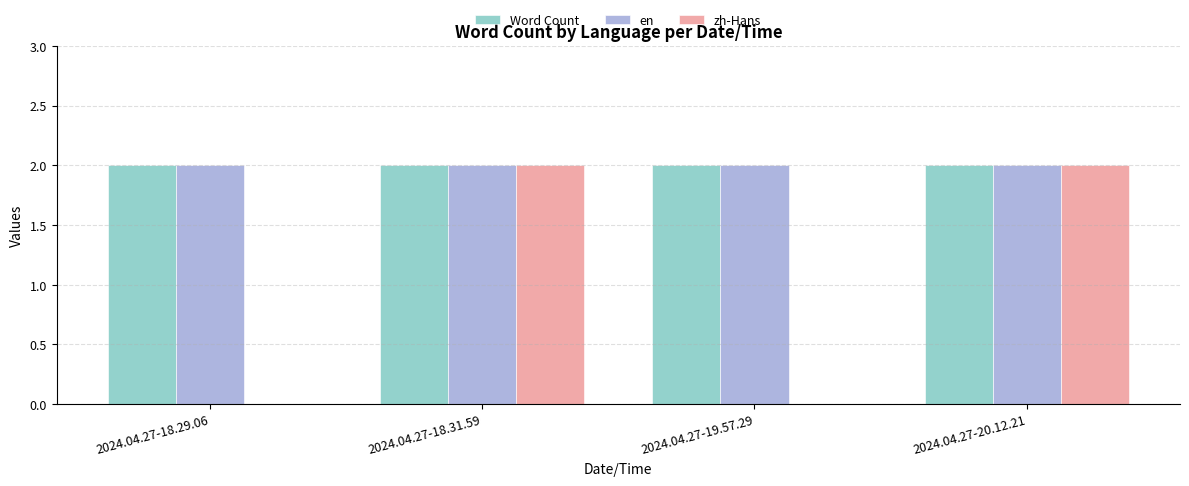

Reading right to left, extract all data points from this chart.

Word Count: 2	2	2	2
en: 2	2	2	2
zh-Hans: 2	0	2	0